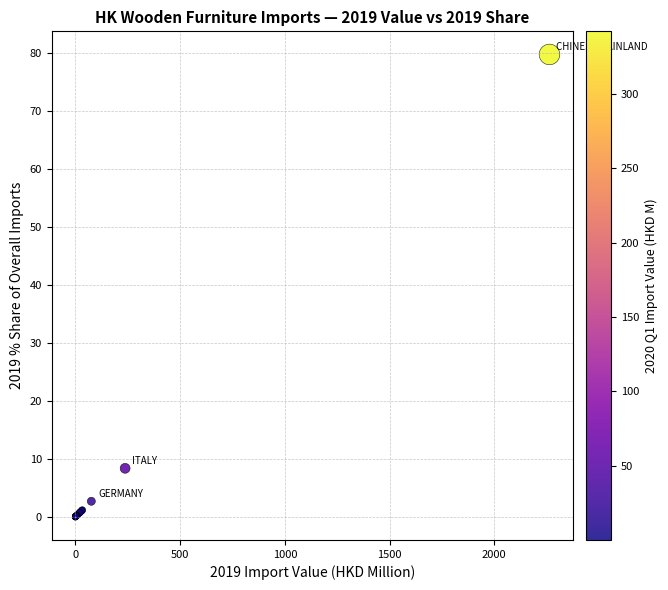

What Y value in the scatter plot is closest to 39?

8.4